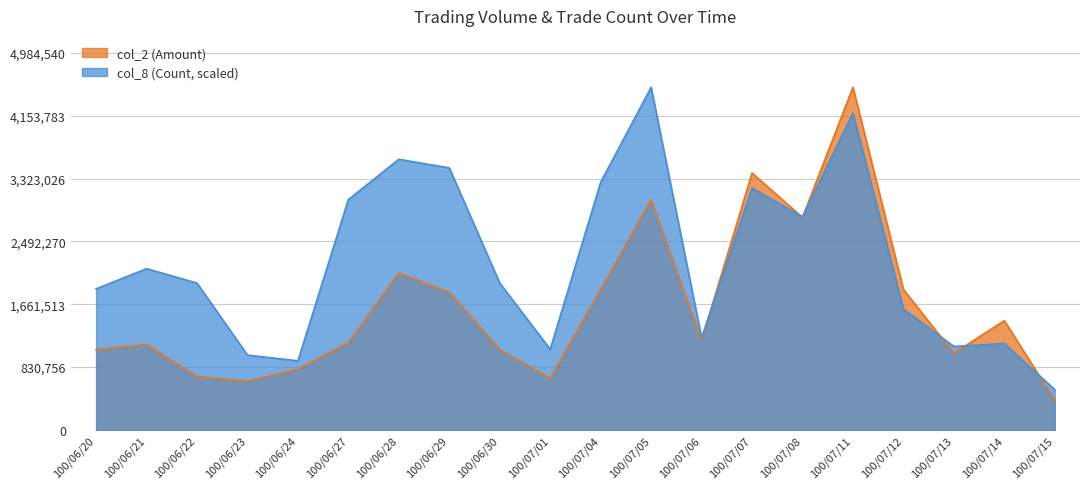

What position from the right is 100/07/06?

8